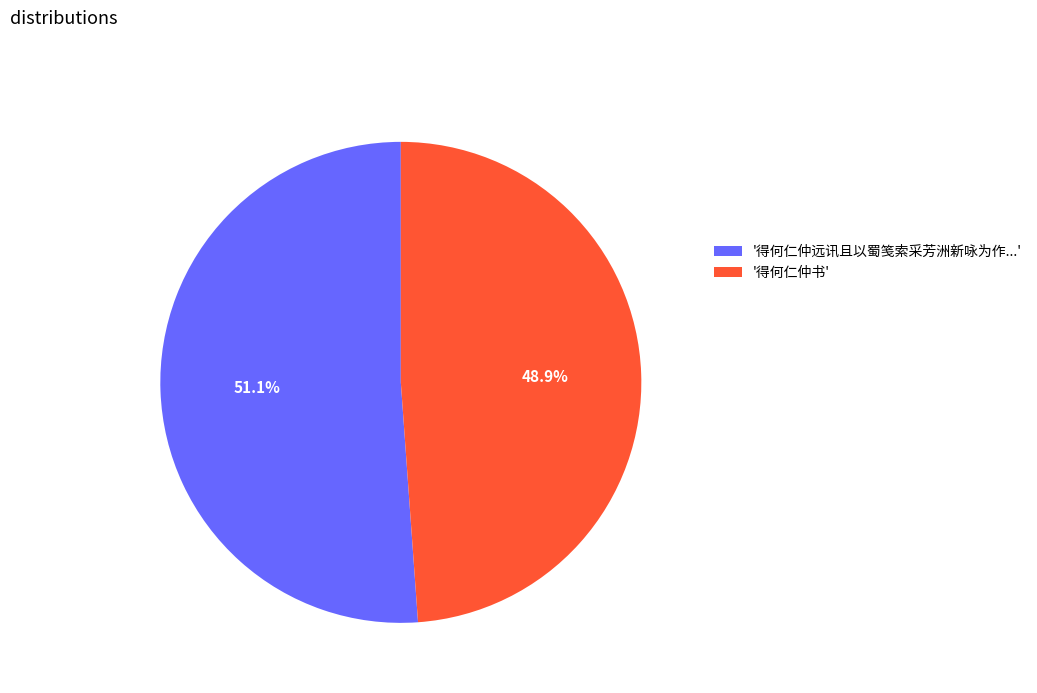

Which slice is the largest?

'得何仁仲远讯且以蜀笺索采芳洲新咏为作...'